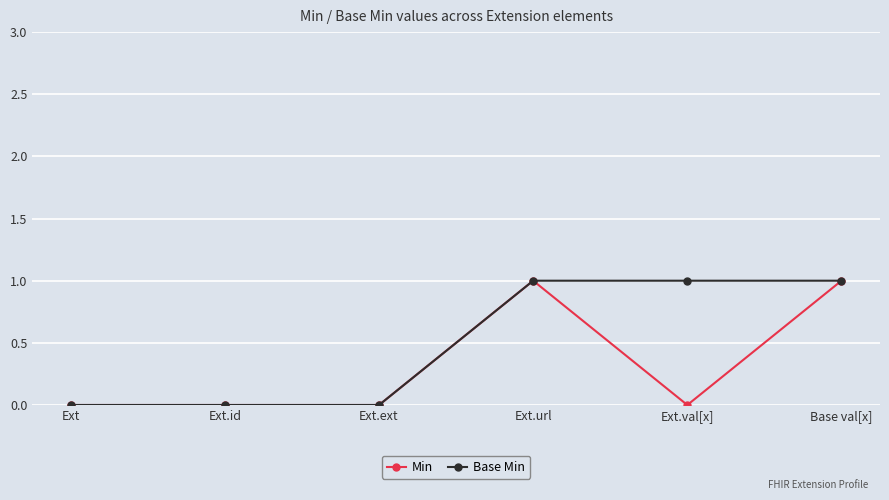

True or false: Min has more than 0 interior local peaks.

True